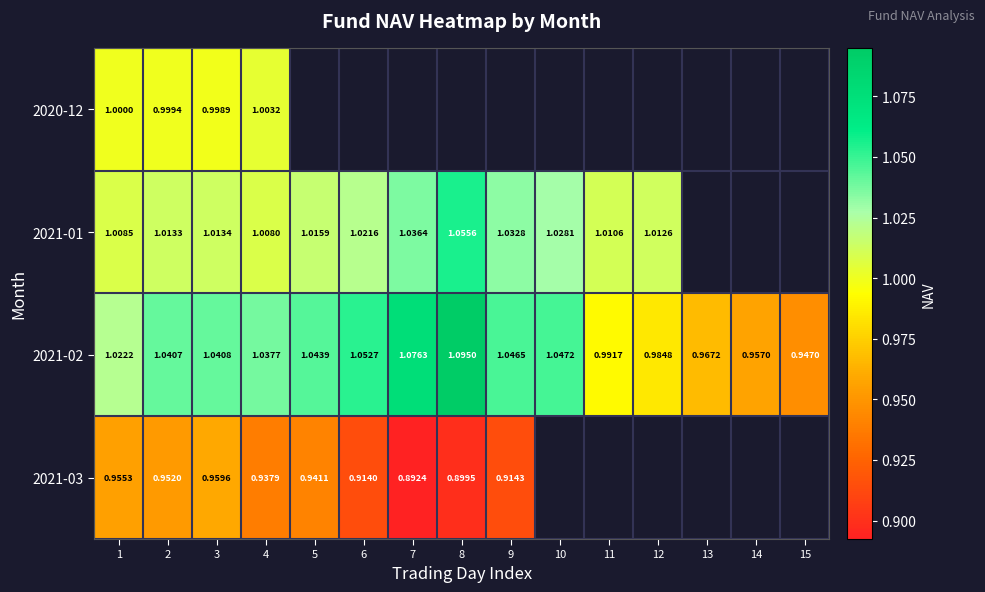

List the series in order of their peak value, highest first.

2021-02, 2021-01, 2020-12, 2021-03